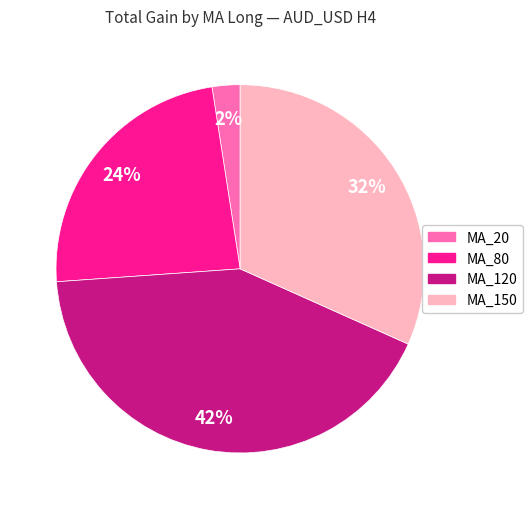

Is there a majority slice in this chart?

No